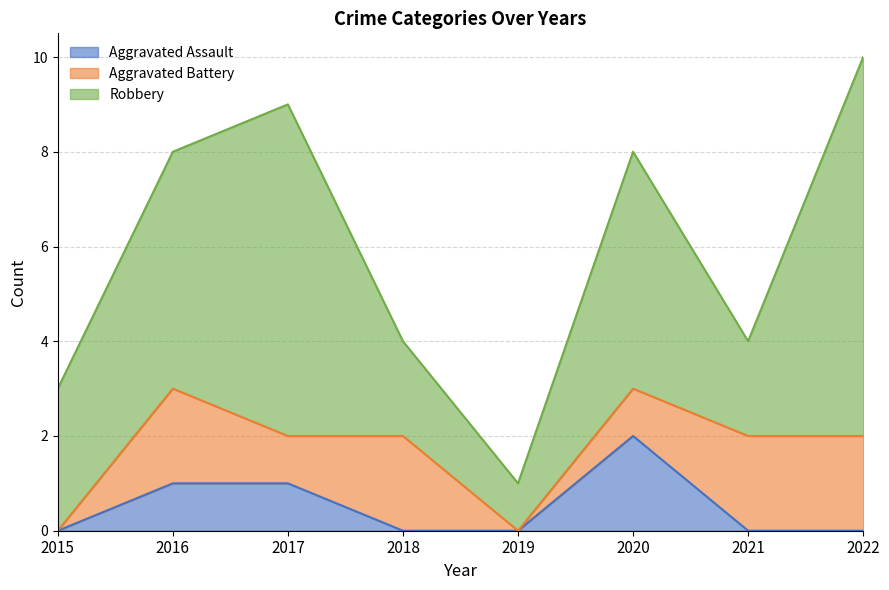

List the series in order of their peak value, highest first.

Robbery, Aggravated Assault, Aggravated Battery